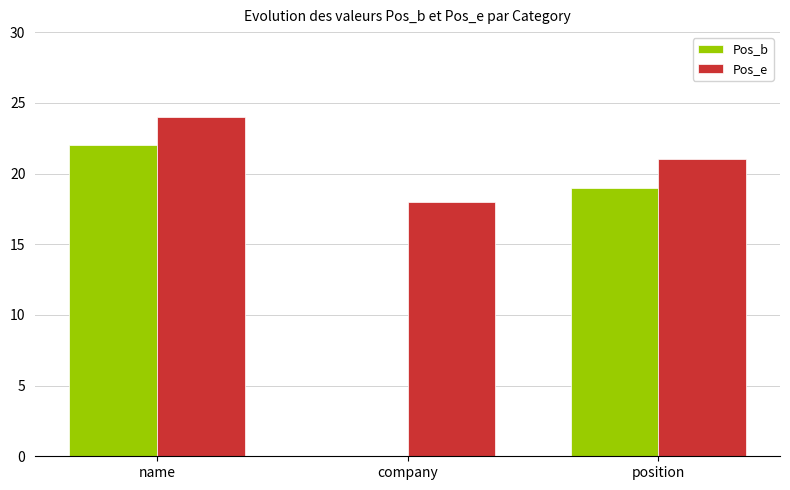

What is the approximate value of Pos_e at company?

18